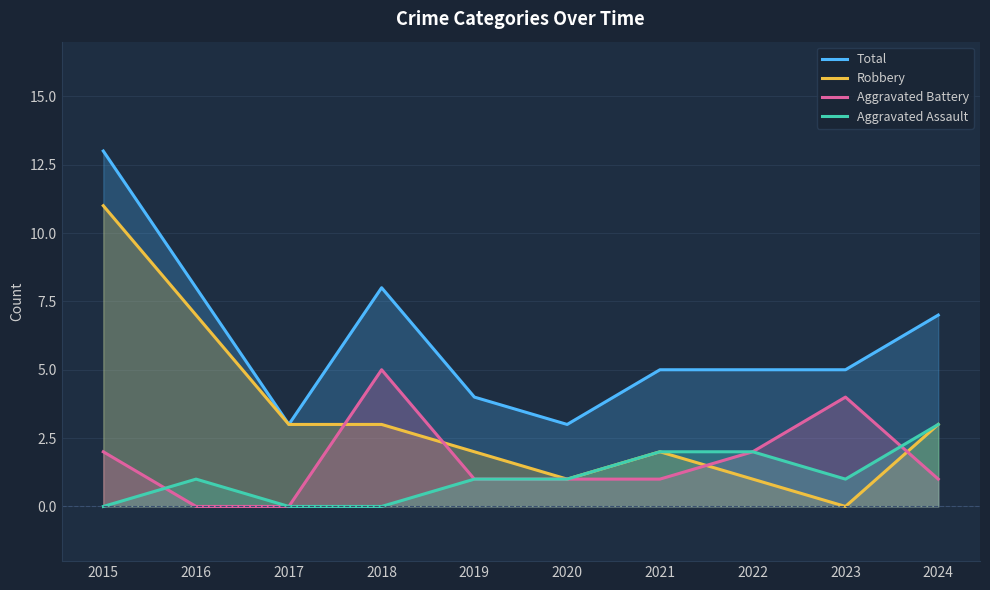

Which series has the largest range (max minus min)?

Robbery